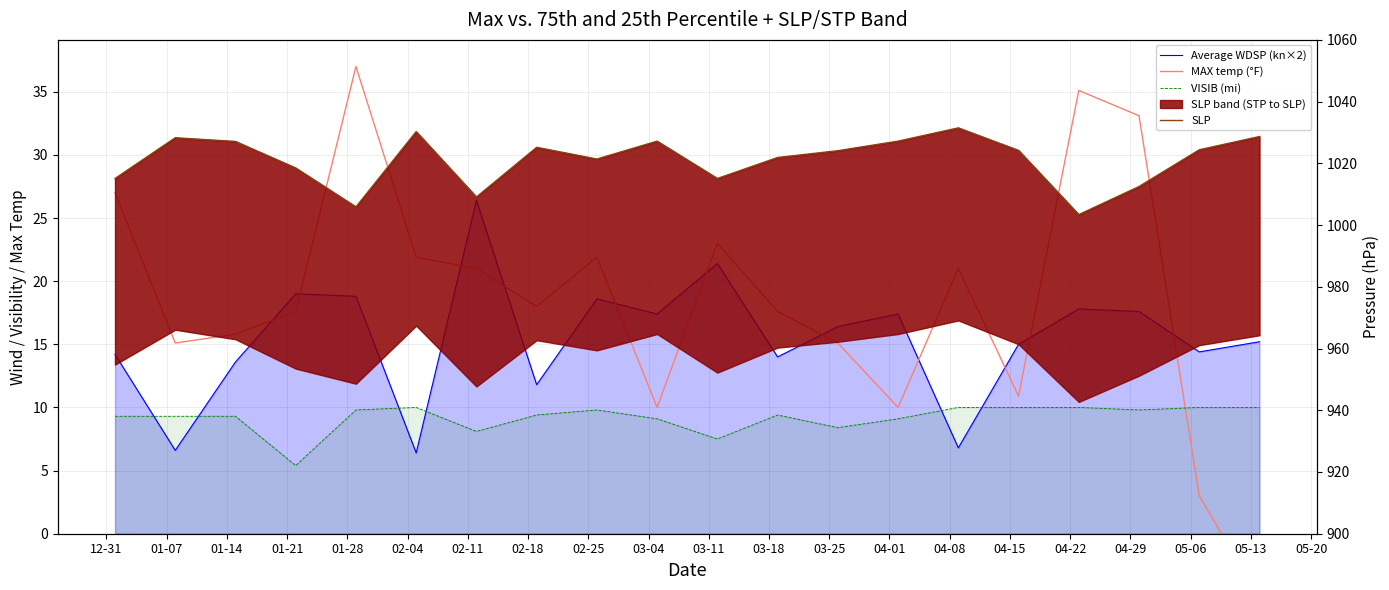

Which series ends up on top after the final intersection of MAX temp (°F) and VISIB (mi)?

VISIB (mi)